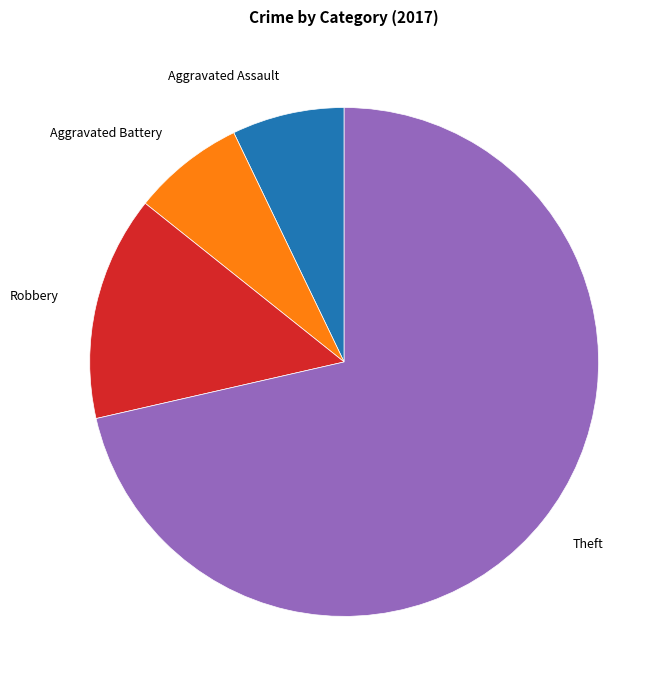

Count the number of slices in the pie.

4